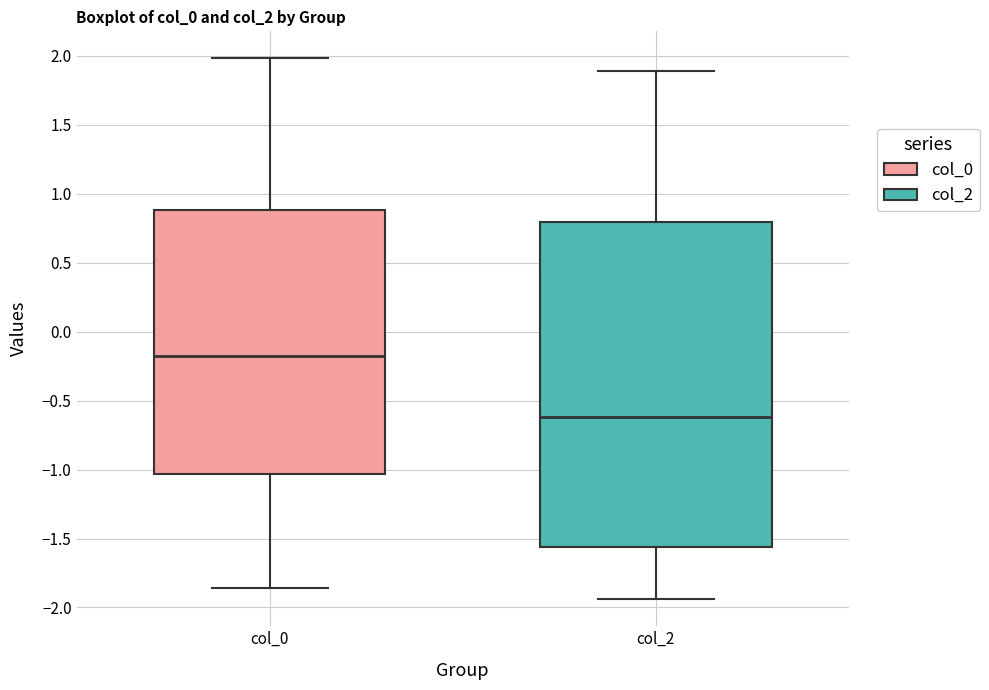

Which box has the lowest median line?

col_2